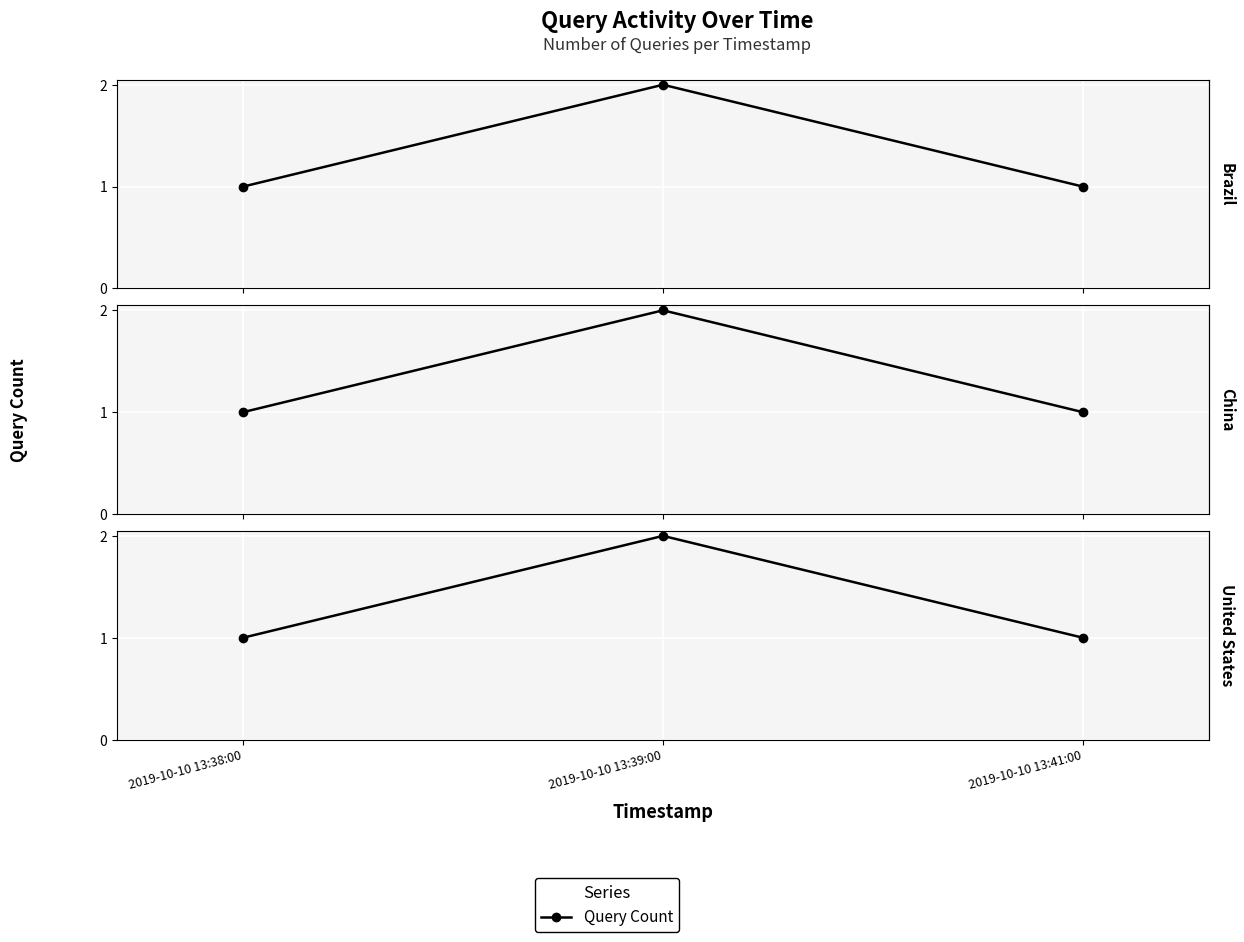

How many data points are above 1?

1